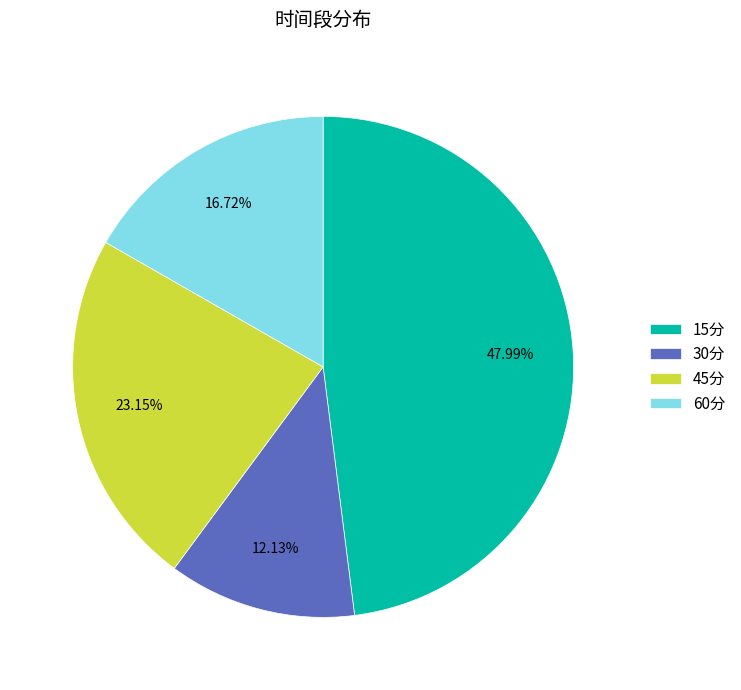

Is it true that 15分 is 48% of the pie?

True